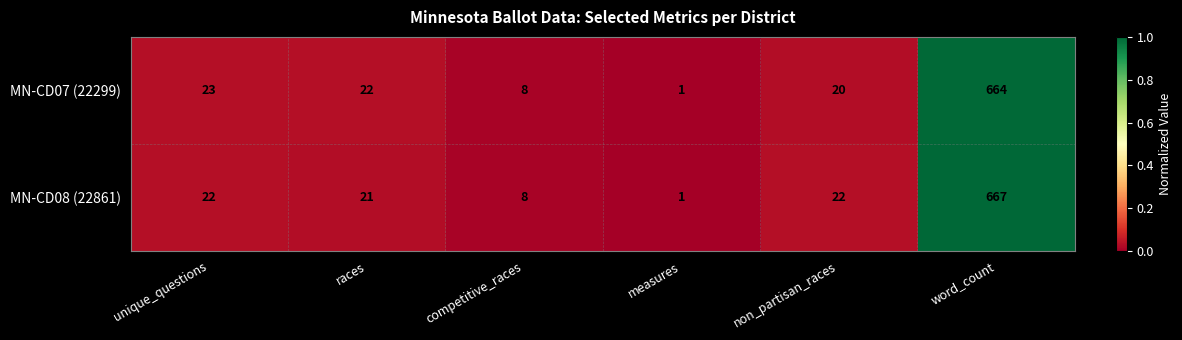

What is the average value of the MN-CD08 (22861) series?

124